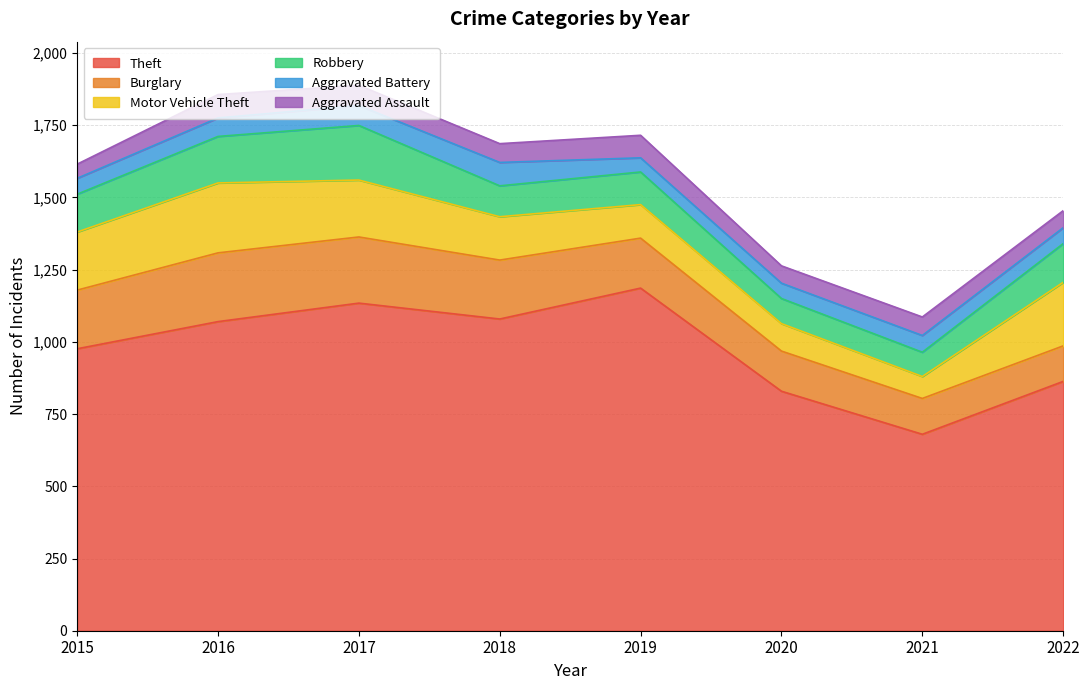

How many distinct data groups are displayed?

6